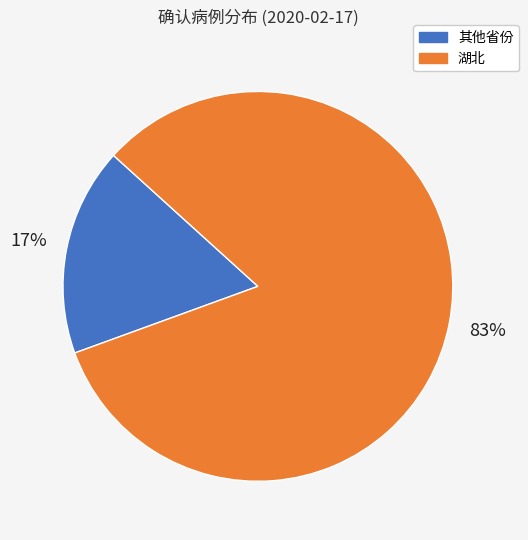

Rank the categories by value from highest to lowest.

湖北, 其他省份